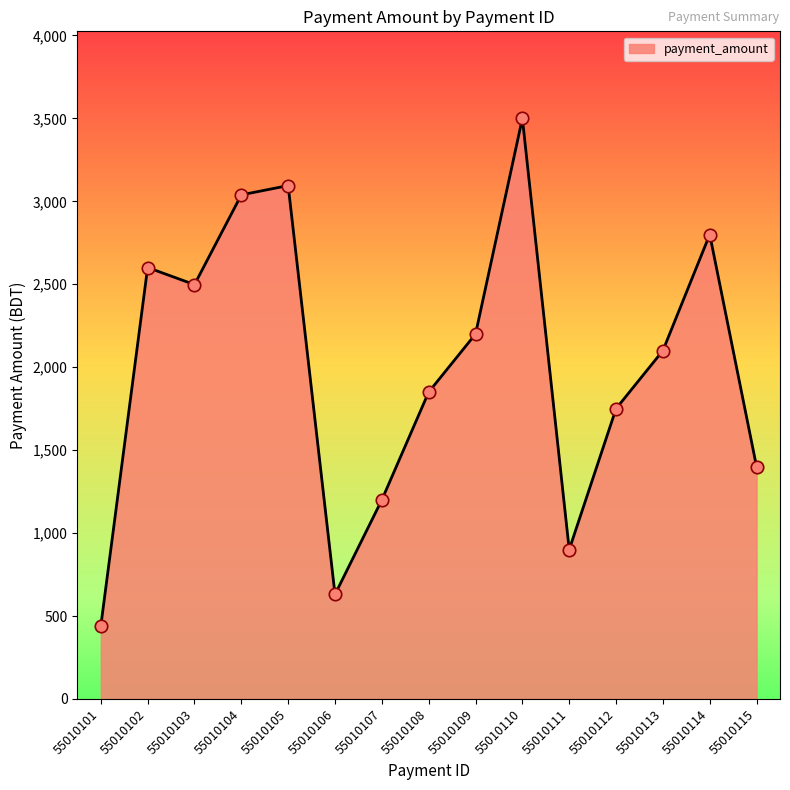

Between 55010114 and 55010102, which is larger?

55010114